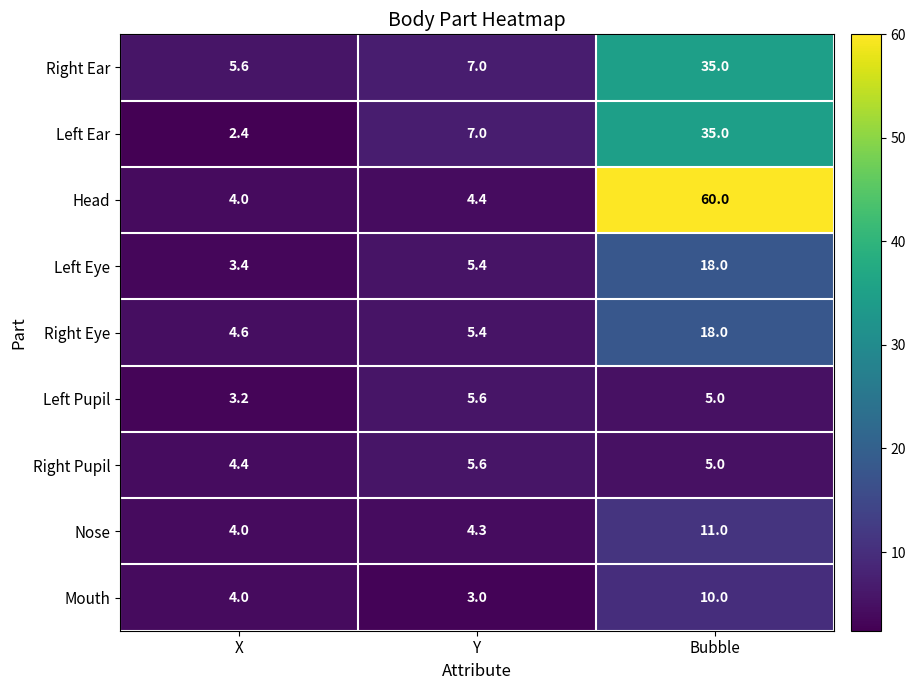

What is the spread (max minus min) of values at Y?

4.0